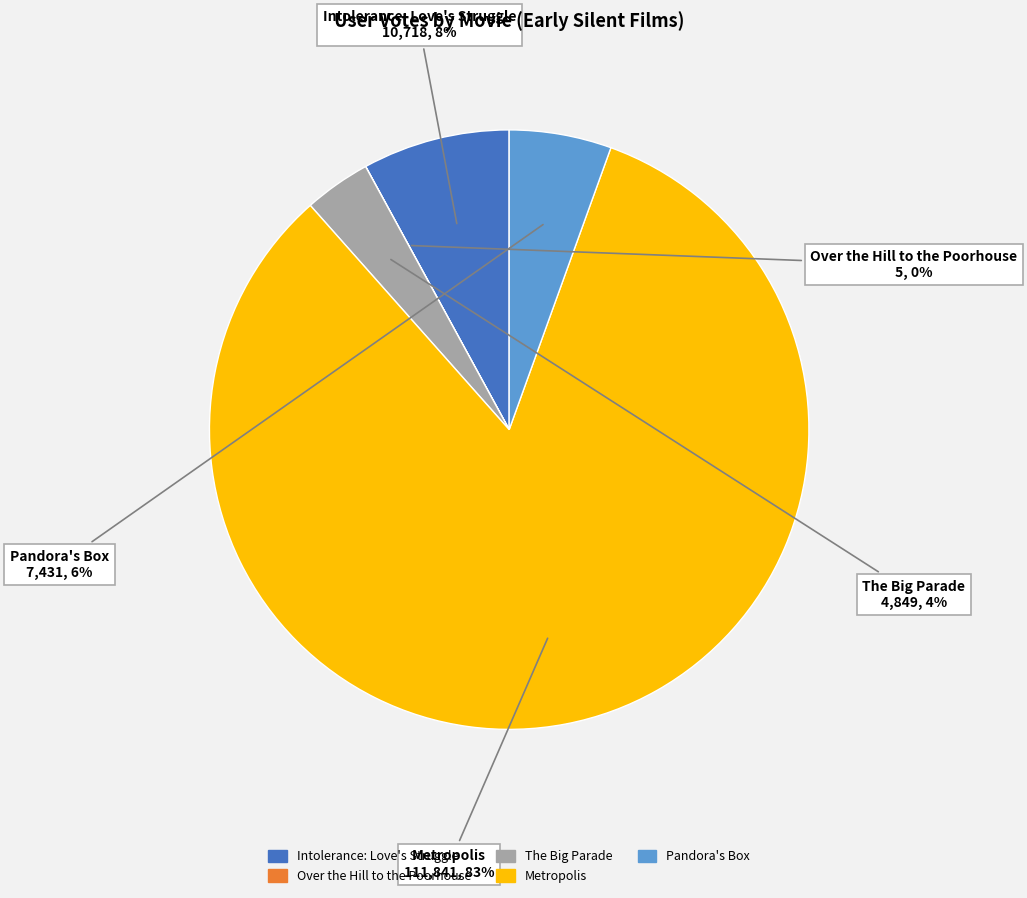

Does The Big Parade account for over 50% of the chart?

No